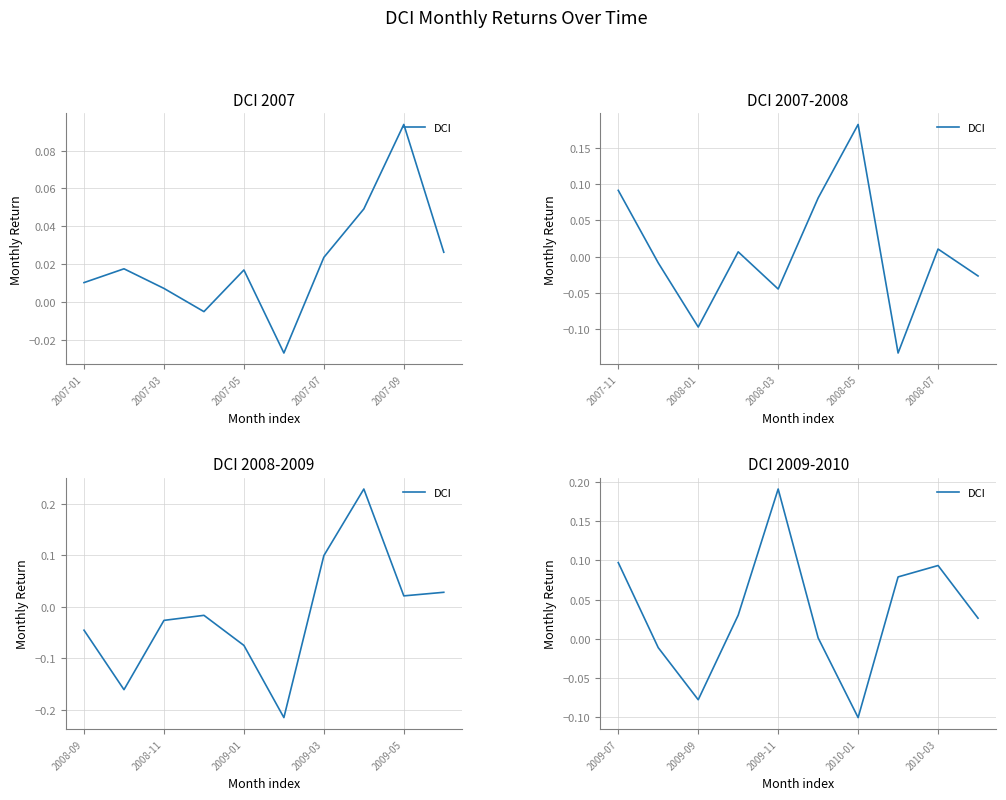

How many points are lower than both their immediate neighbors (excluding endpoints)?

2